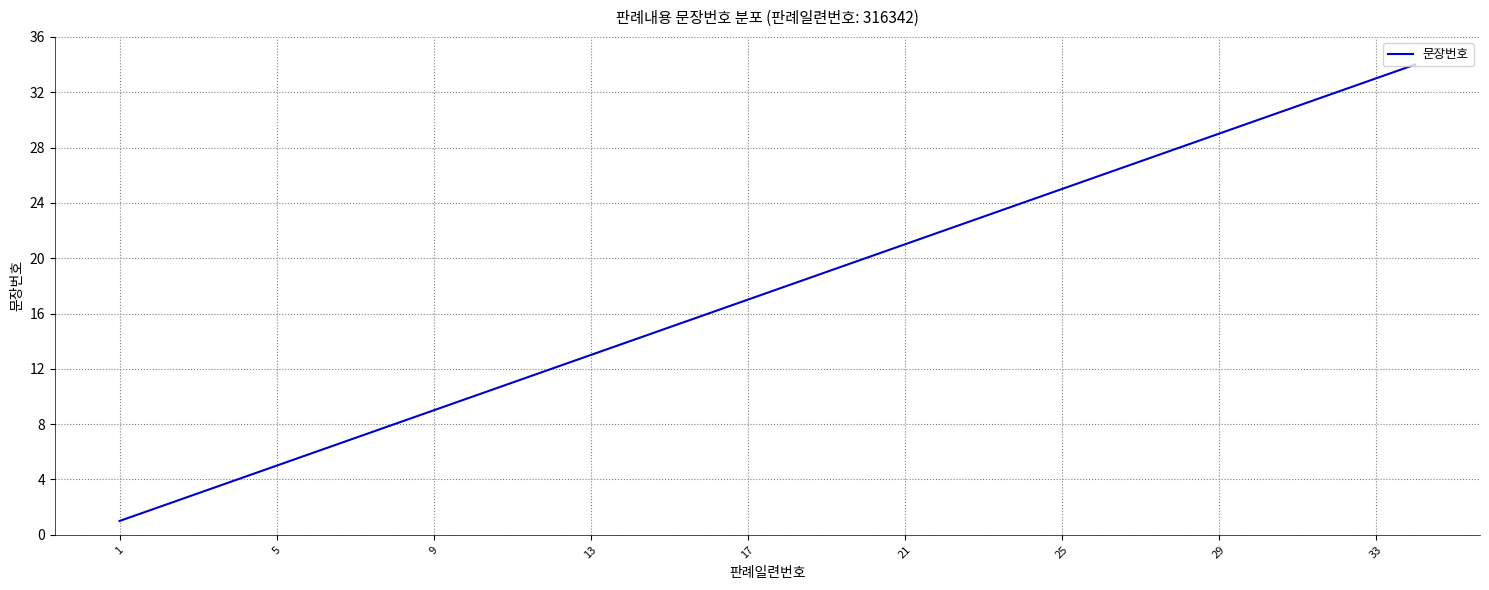

What is the difference between the maximum and minimum values?

33